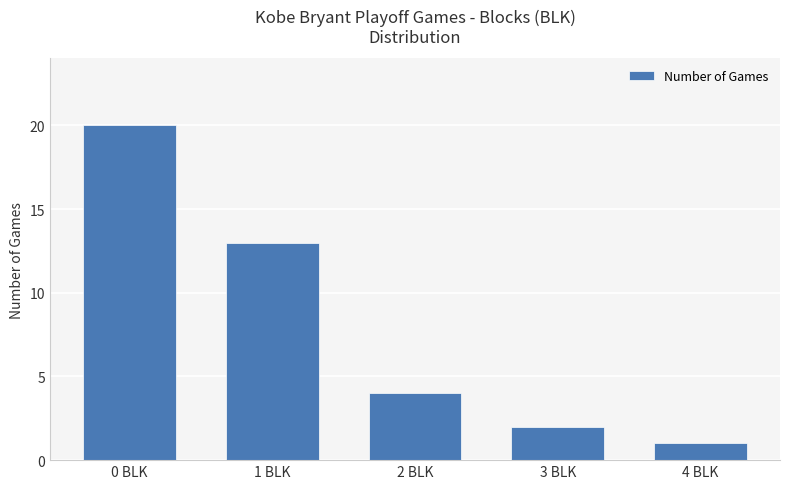

Reading right to left, list all the values displayed in this chart.

1	2	4	13	20